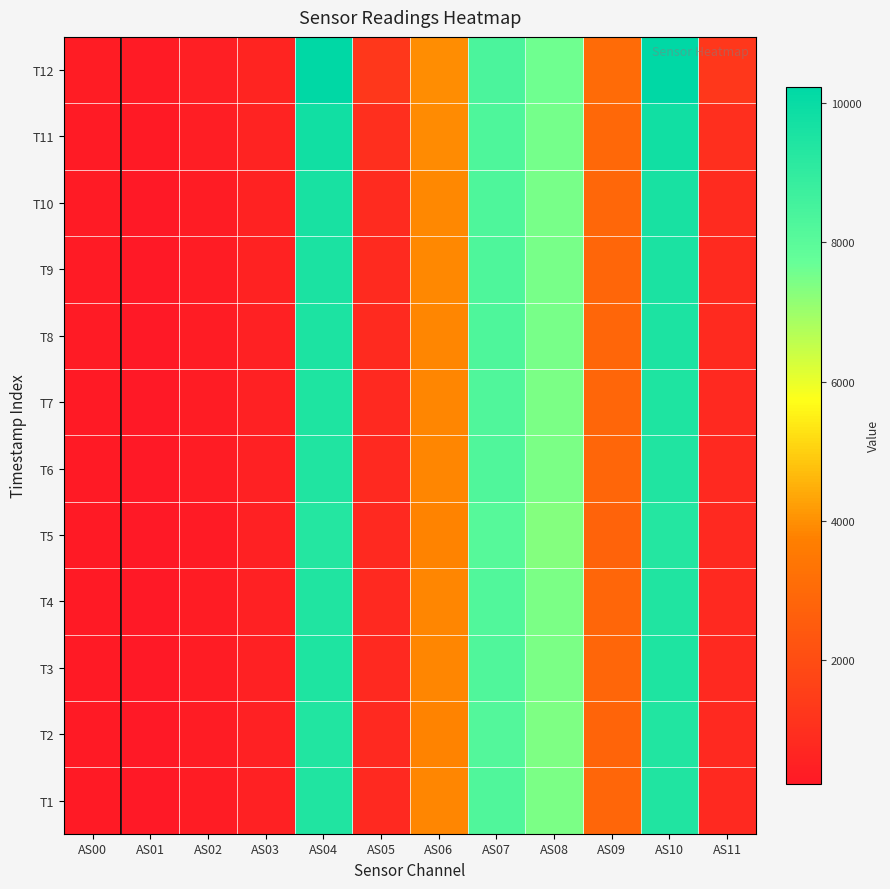

Which series has the largest total across all categories?

T12